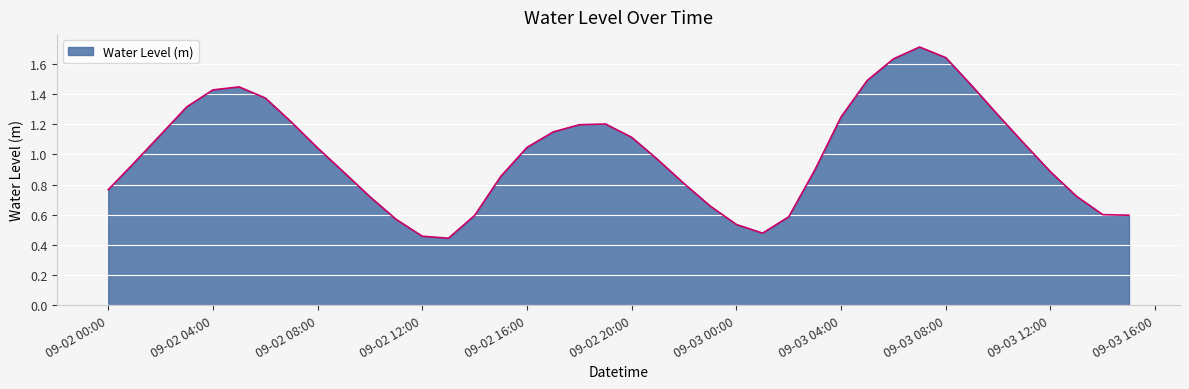

What is the maximum value shown in the chart?

1.7